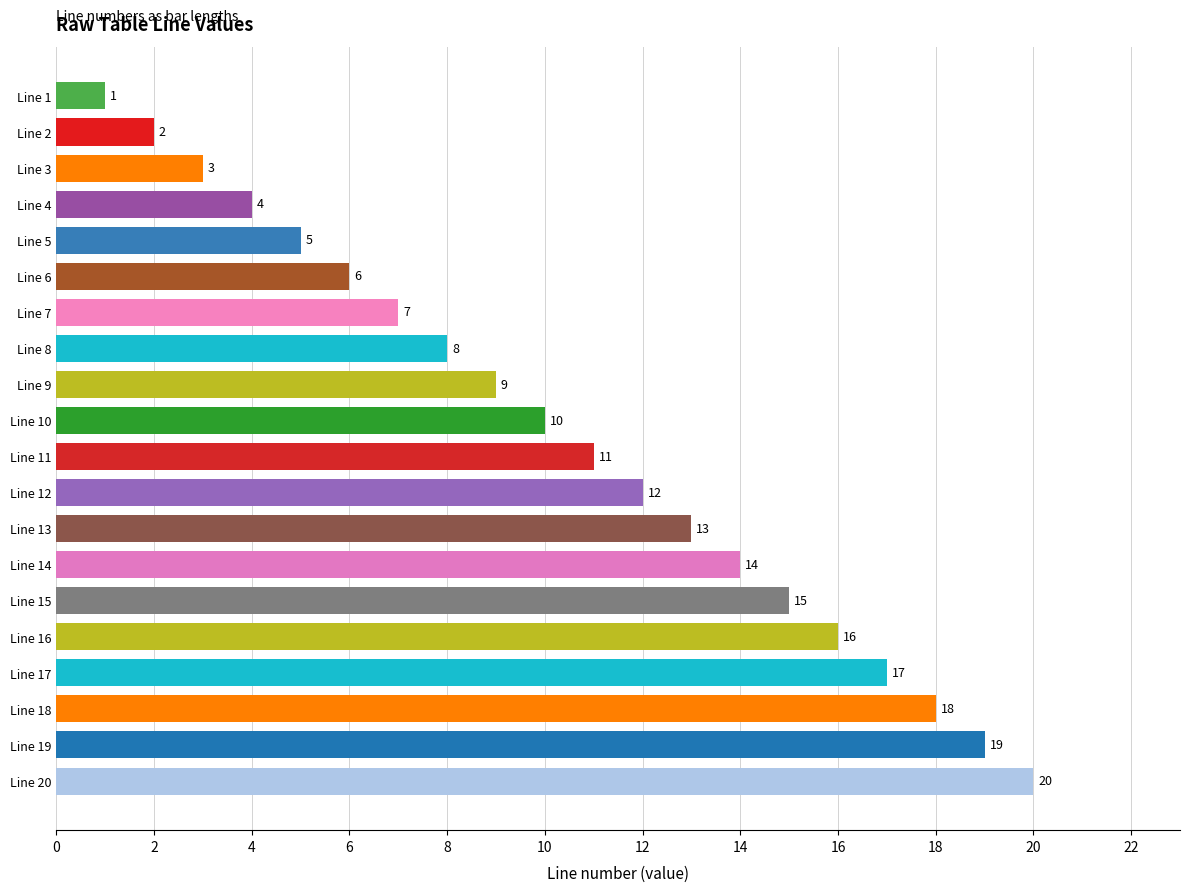

List the labels in order of value, smallest first.

Line 1, Line 2, Line 3, Line 4, Line 5, Line 6, Line 7, Line 8, Line 9, Line 10, Line 11, Line 12, Line 13, Line 14, Line 15, Line 16, Line 17, Line 18, Line 19, Line 20